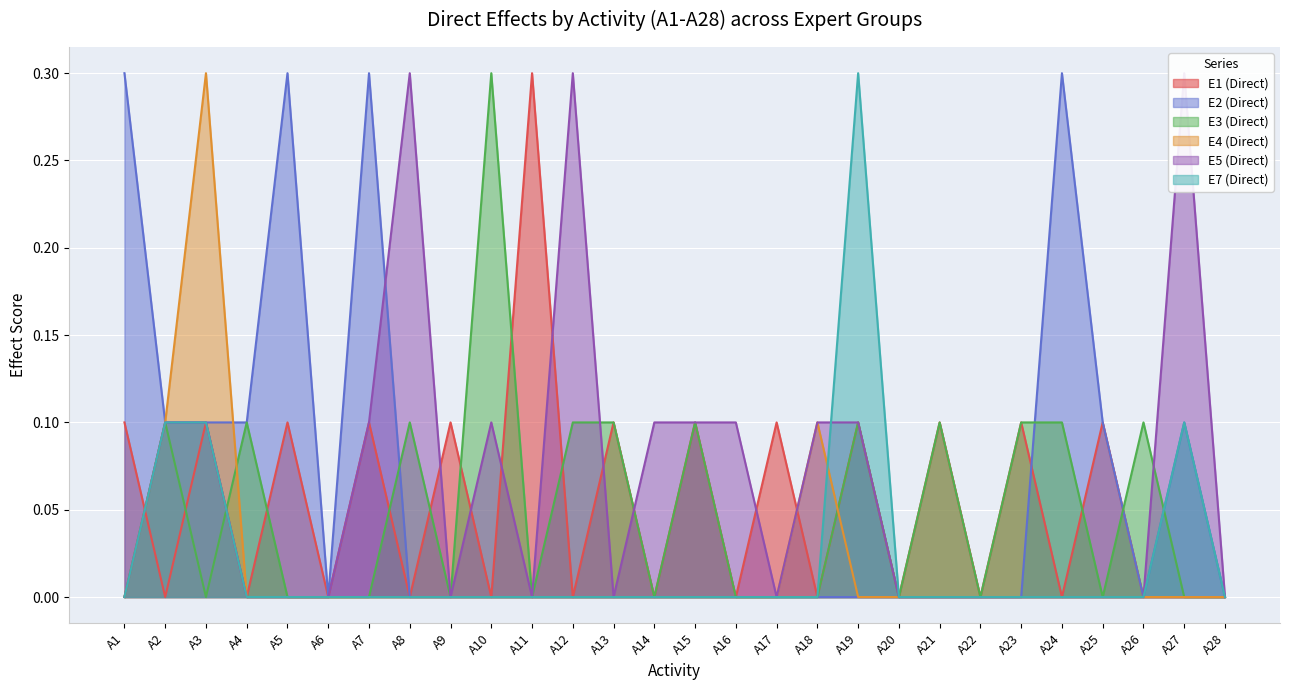

True or false: E2 (Direct) has more than 0 points higher than both neighbors.

True